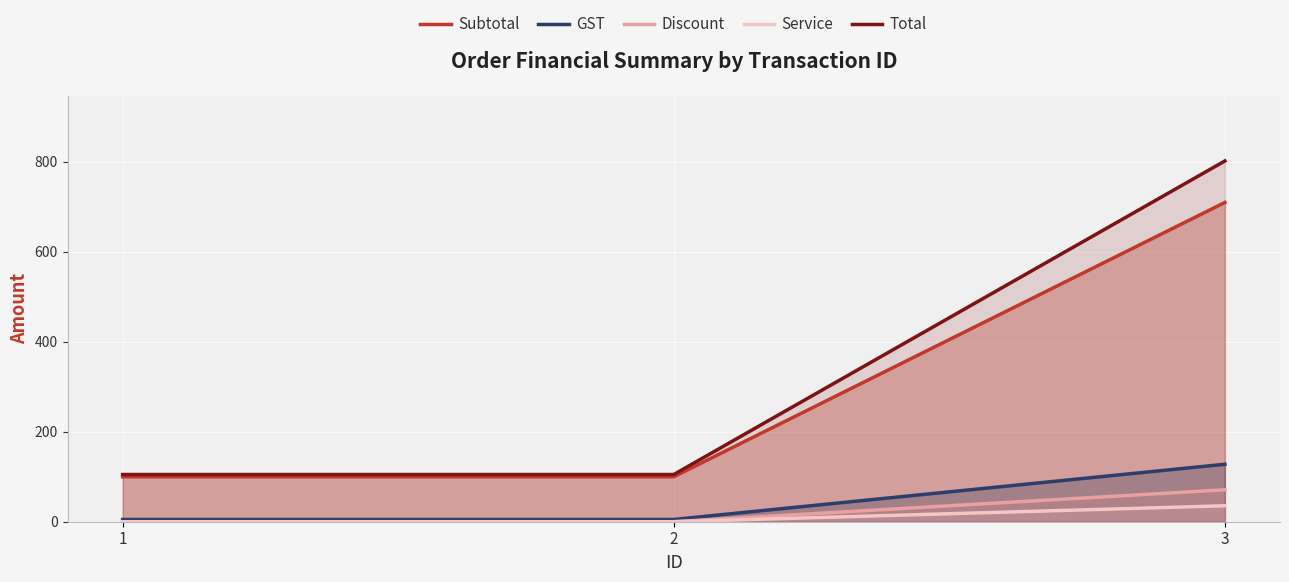

Which series has the largest total across all categories?

Total